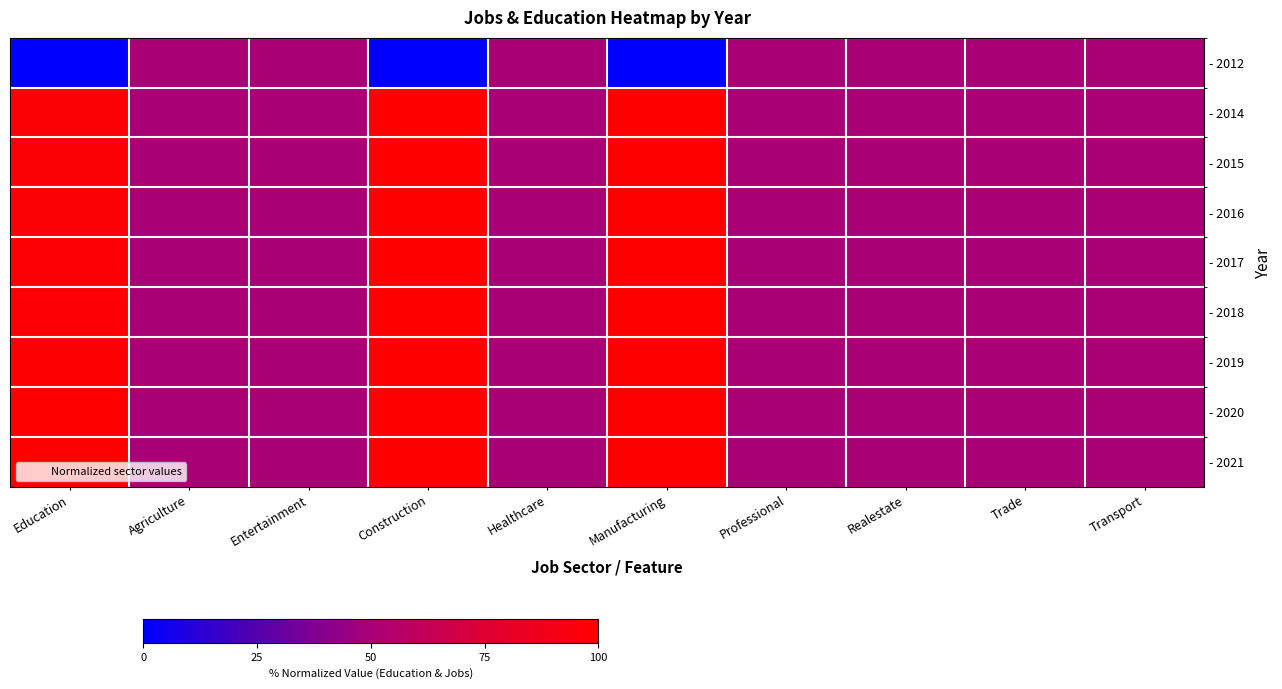

Rank the series at Realestate from lowest to highest value.

- 2012, - 2014, - 2015, - 2016, - 2017, - 2018, - 2019, - 2020, - 2021